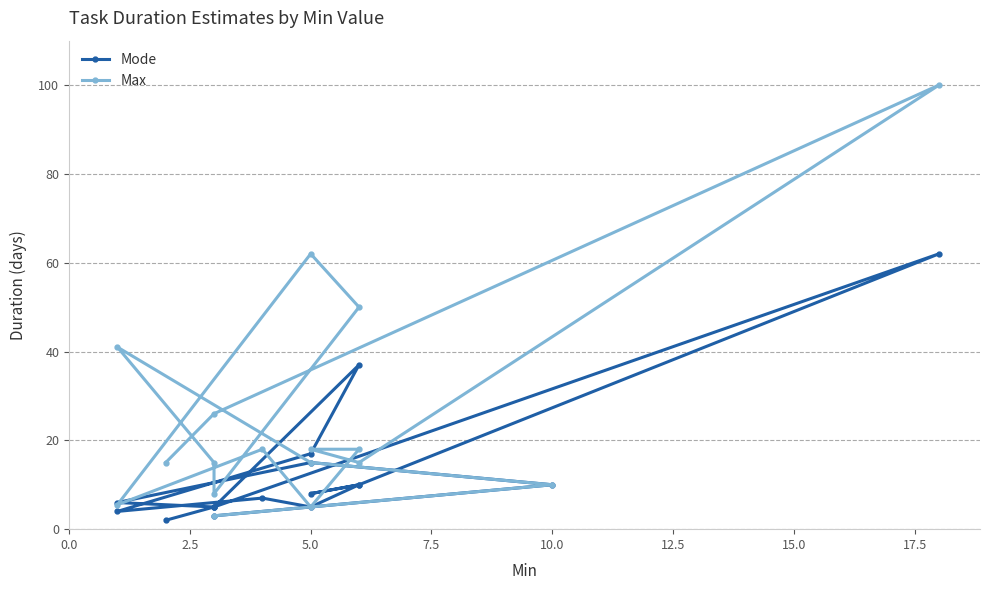

What are all the series names shown in the legend?

Mode, Max